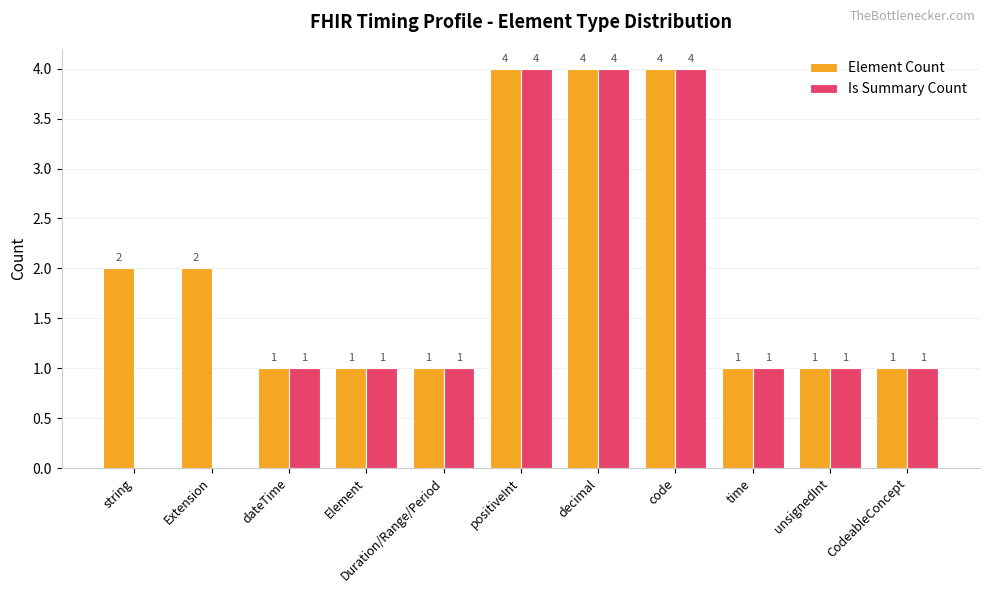

How many distinct data groups are displayed?

2